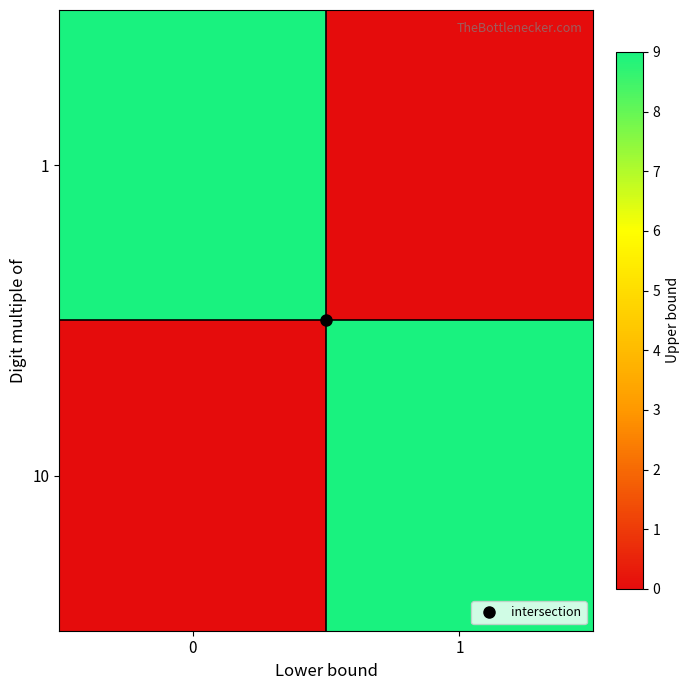

Which series has the widest spread of values?

1